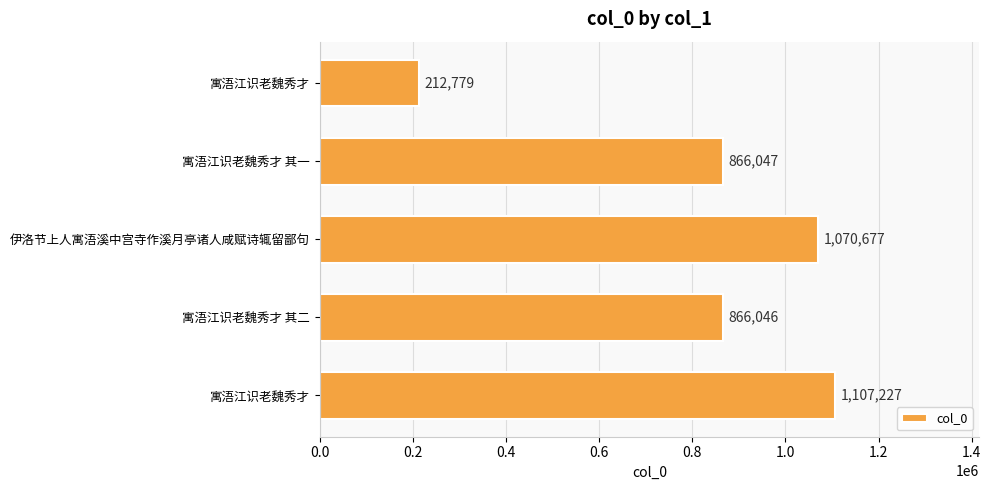

At which label is the value closest to 660003?

寓浯江识老魏秀才 其二